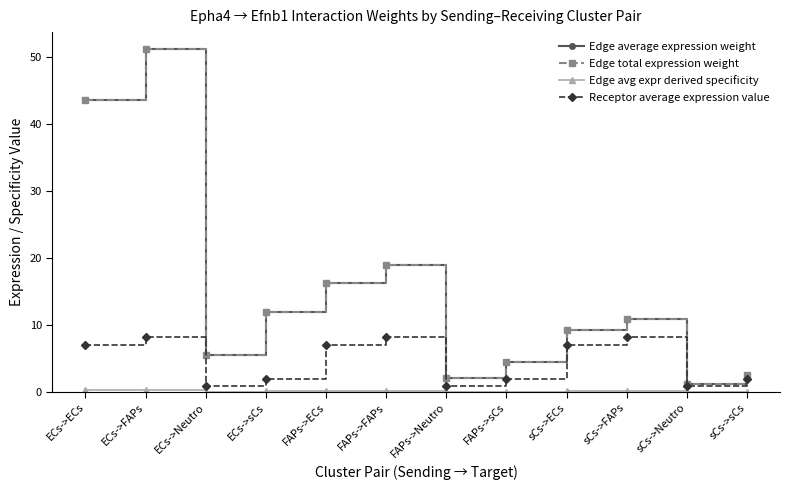

Is the value of Edge average expression weight at ECs->FAPs greater than the value of Edge total expression weight at FAPs->ECs?

Yes